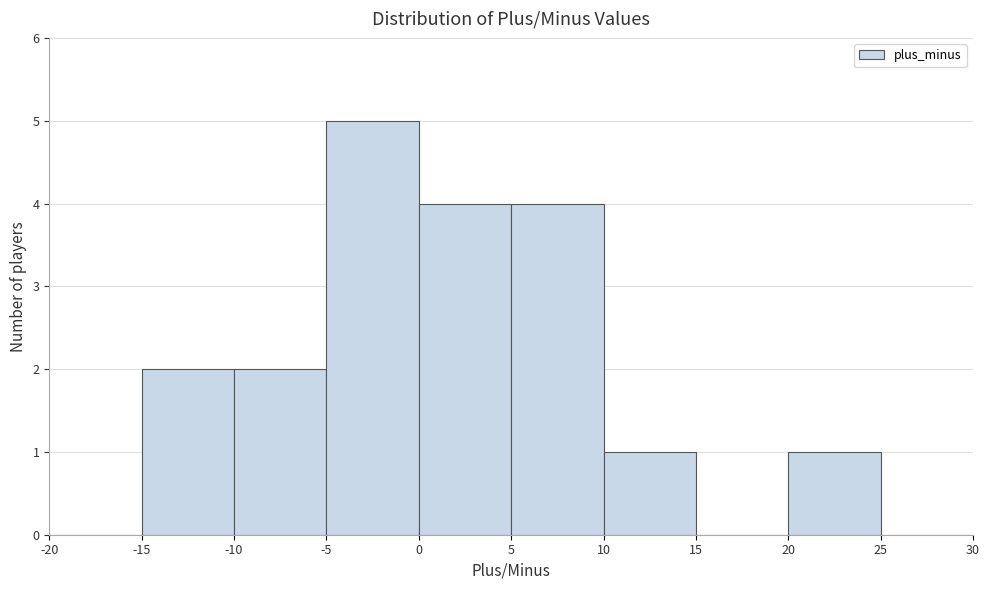

Over which range of the x-axis is the bar tallest?

-5 to 0